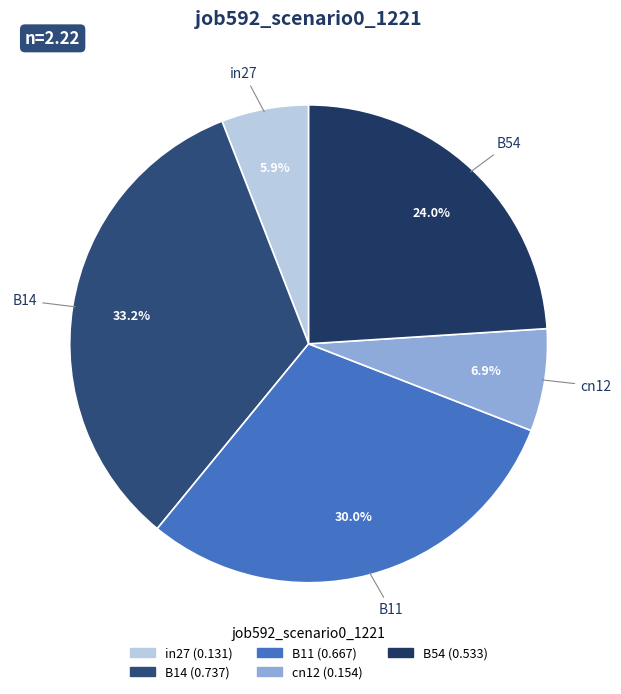

What is the smallest slice in the pie chart?

in27